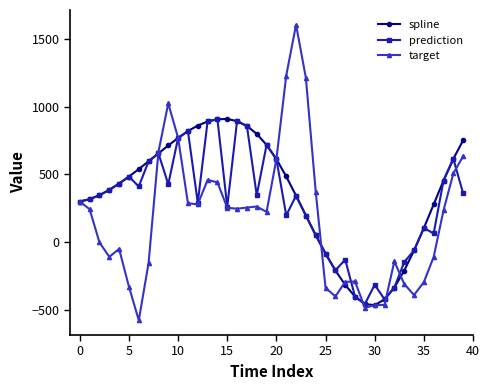

Which series has the widest spread of values?

target